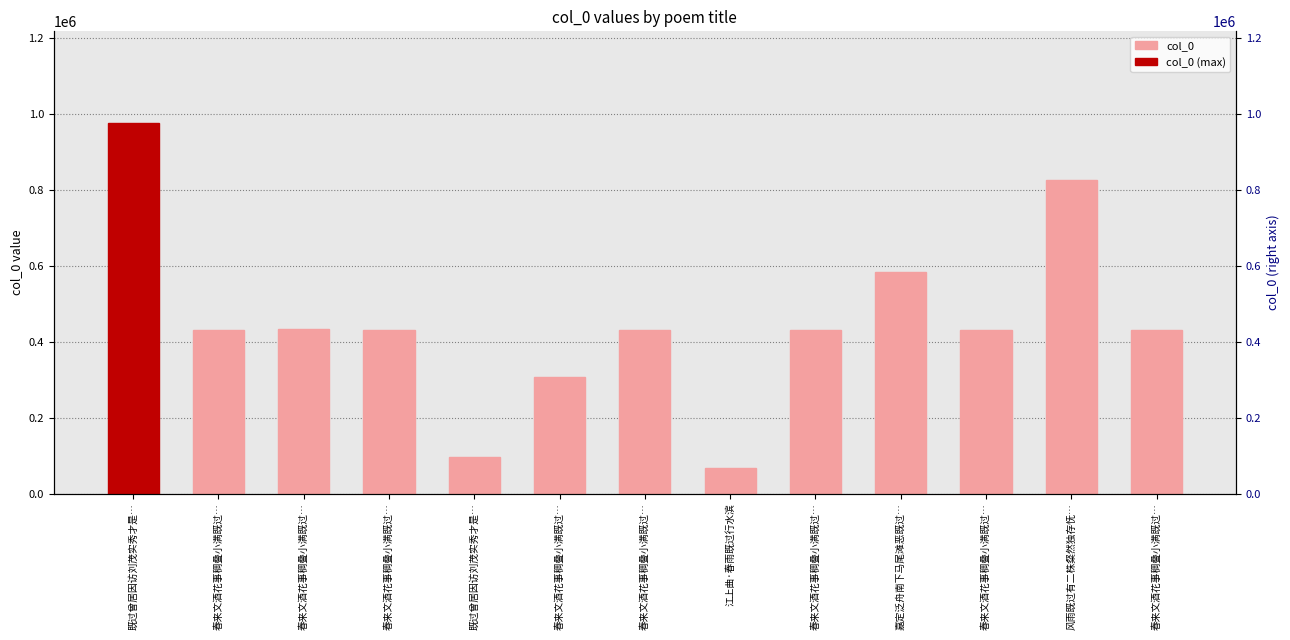

Reading right to left, what are all the values shown in this chart?

春来文酒花事稠叠小满既过…=429952	风雨既过有二株粲然独存怃…=824860	春来文酒花事稠叠小满既过…=429950	嘉定泛舟南下马尾滩恶既过…=582086	春来文酒花事稠叠小满既过…=429948	江上曲·春雨既过行水滨=67210	春来文酒花事稠叠小满既过…=429947	春来文酒花事稠叠小满既过…=305454	既过曾居因访刘茂实秀才是…=96369	春来文酒花事稠叠小满既过…=429949	春来文酒花事稠叠小满既过…=433394	春来文酒花事稠叠小满既过…=429951	既过曾居因访刘茂实秀才是…=974183